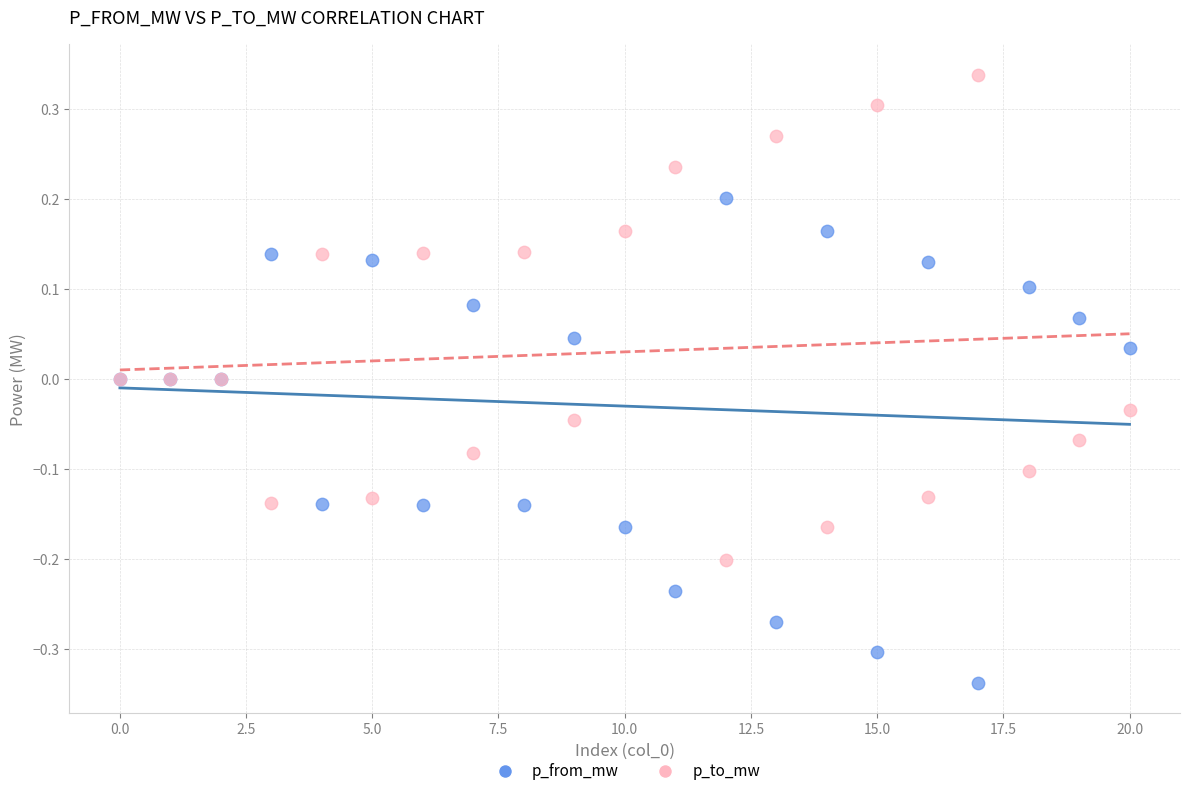

Which series contains the highest Y value?

p_to_mw